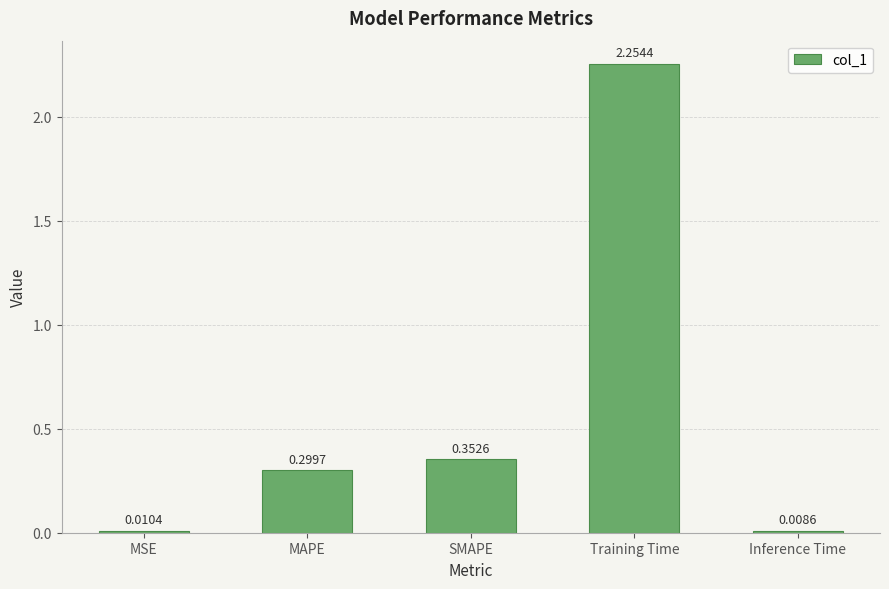

What is the label of the 3rd bar from the right?

SMAPE